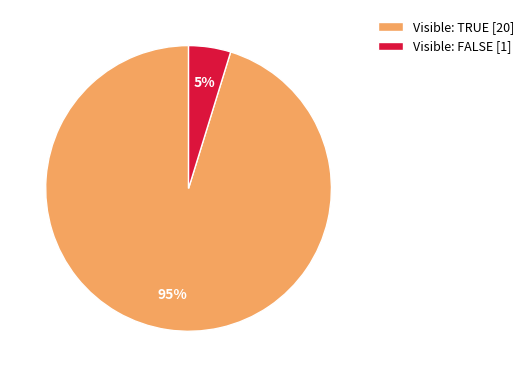

True or false: Visible: TRUE [20] accounts for 95% of the total.

True